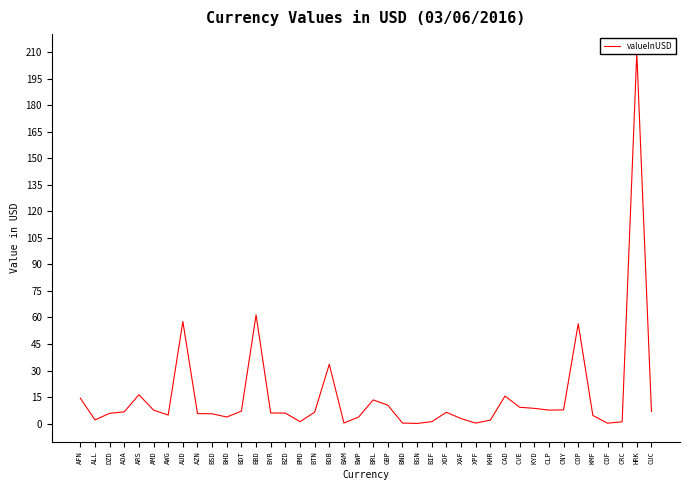

Reading left to right, list all the values displayed in this chart.

14.4	2.1	5.8	6.7	16.3	7.6	4.8	57.7	5.6	5.6	3.7	7.0	61.4	6.0	5.9	1.1	6.4	33.5	0.3	3.7	13.4	10.4	0.3	0.1	1.1	6.4	2.8	0.3	2.0	15.6	9.2	8.6	7.6	7.7	56.4	4.6	0.2	1.0	209.7	6.8